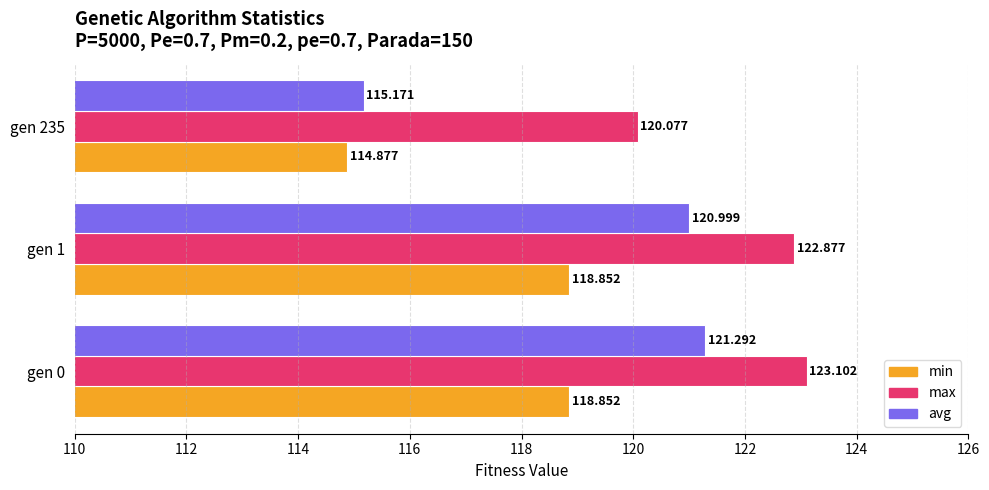

At which category is the sum across all series the highest?

gen 0